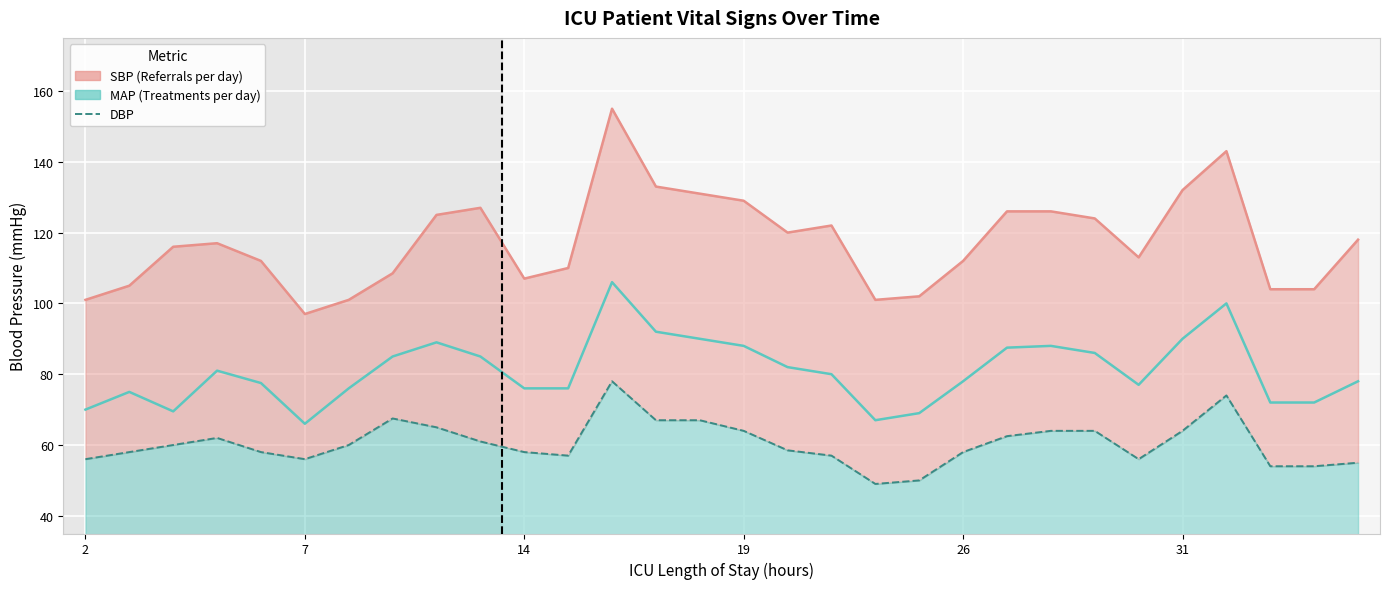

True or false: MAP and SBP intersect in this chart.

False